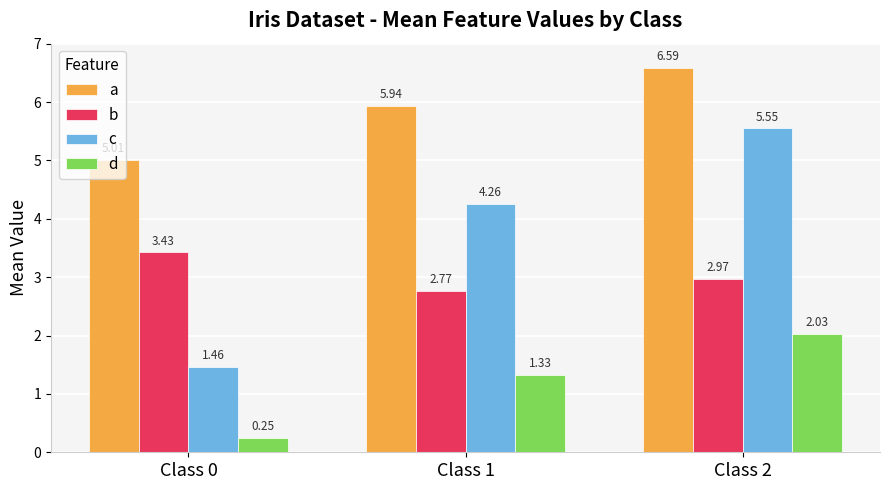

Rank the series at Class 1 from lowest to highest value.

d, b, c, a